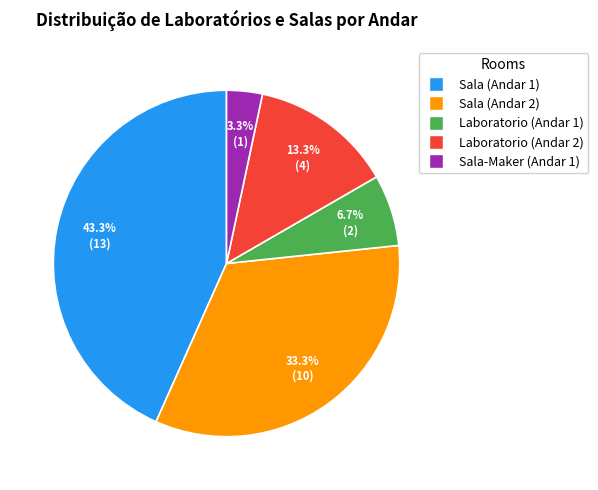

What is the smallest slice in the pie chart?

Sala-Maker (Andar 1)